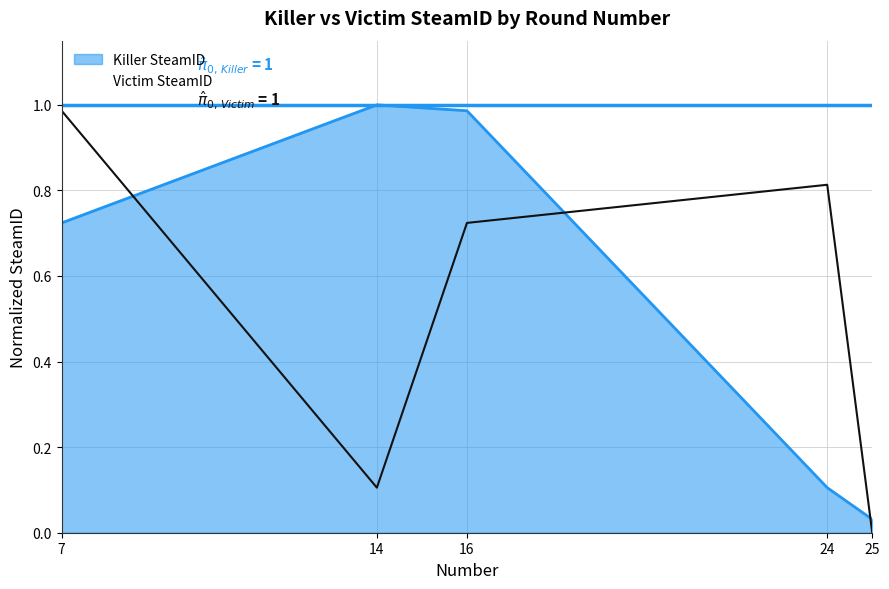

At which category does Victim SteamID reach its first local valley?

14